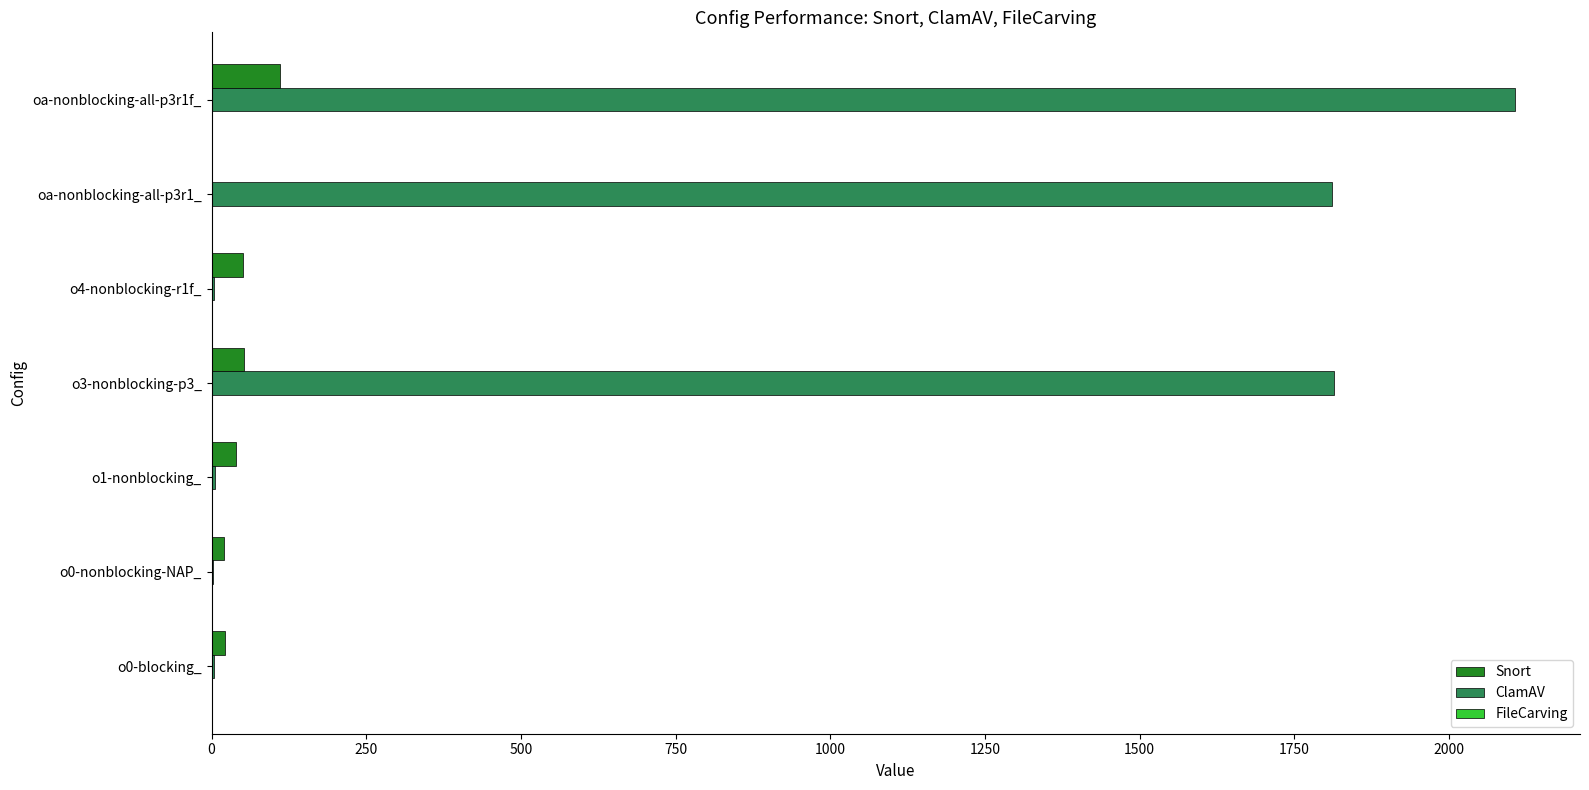

What is the greatest value displayed?

2106.5